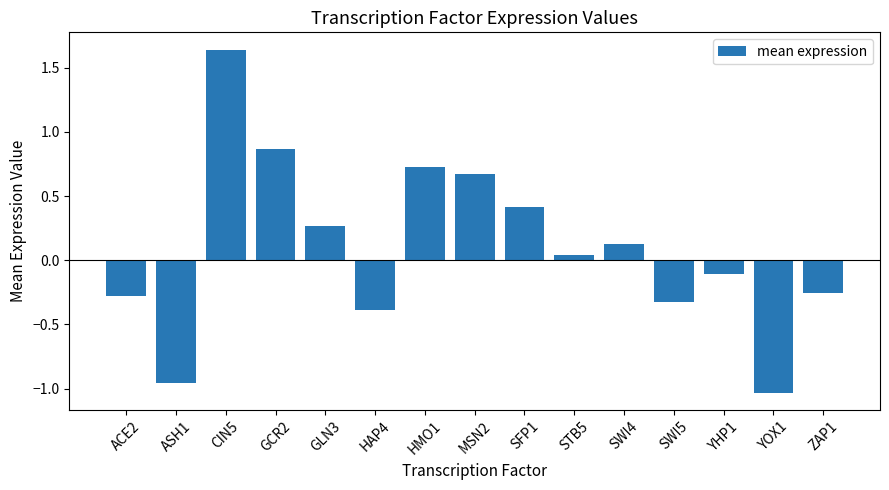

The chart shows a value of -0.2 at YOX1. True or false?

False